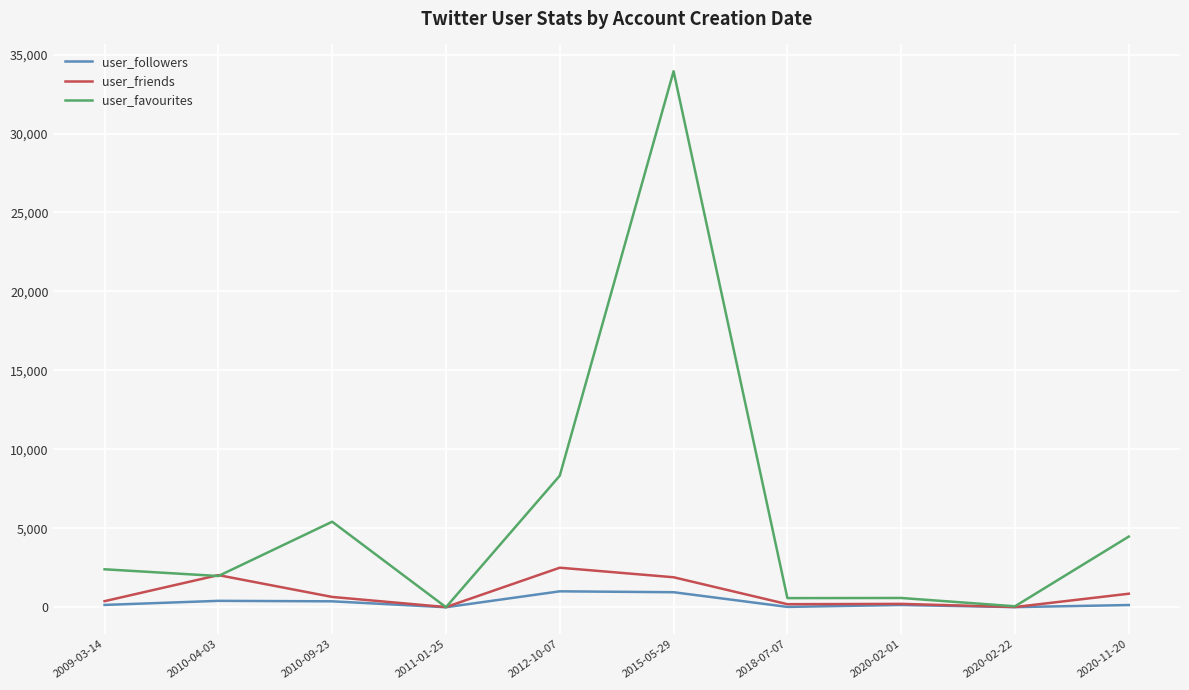

Which series has the largest total across all categories?

user_favourites